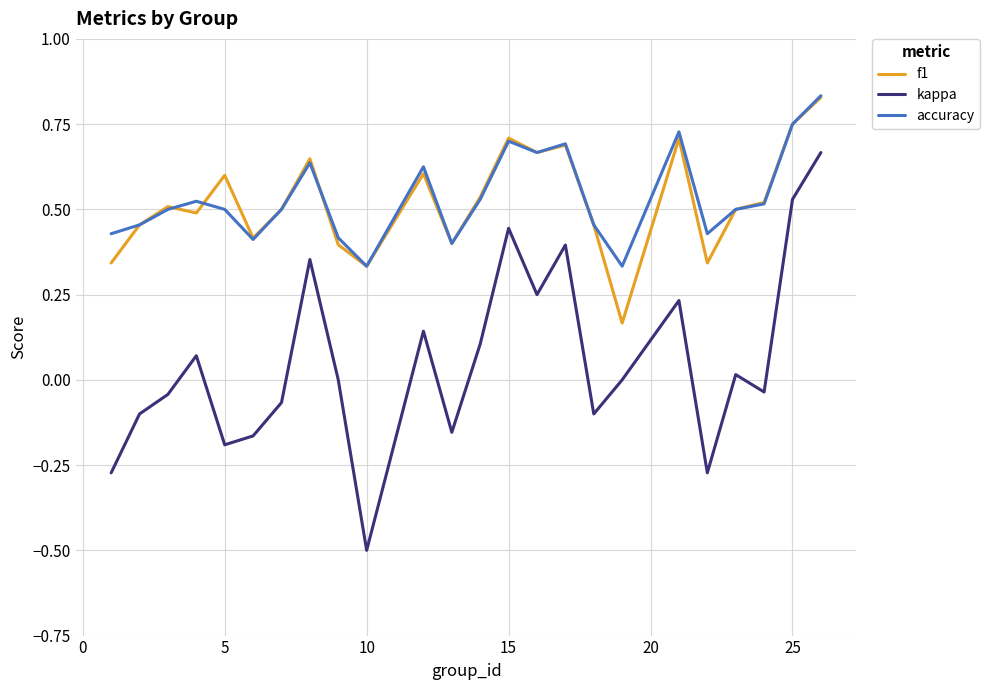

Which series has the largest range (max minus min)?

kappa